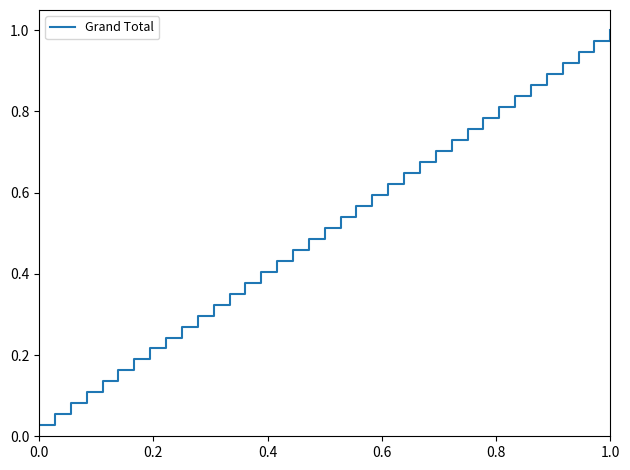

What is the value of the 14th point from the left?

0.4